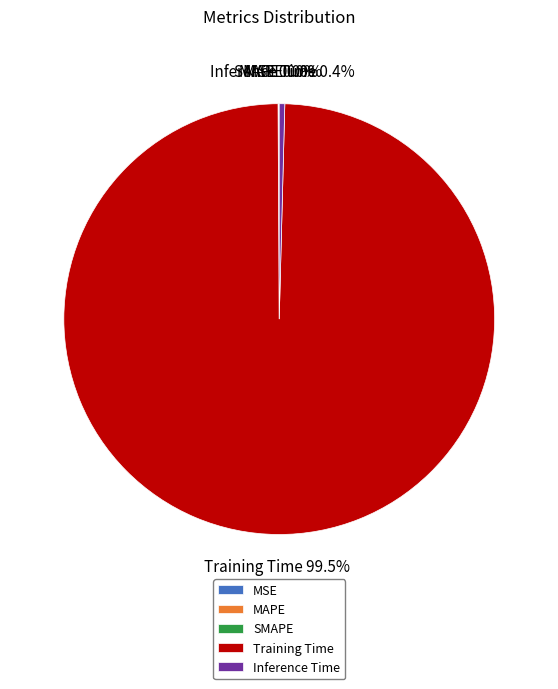

Does Training Time account for over 50% of the chart?

Yes